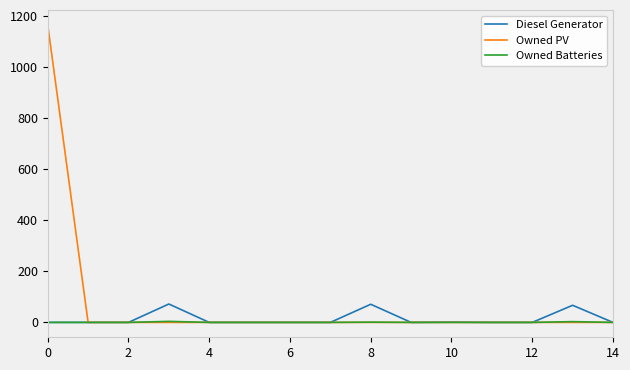

What is the greatest value displayed?

1165.0